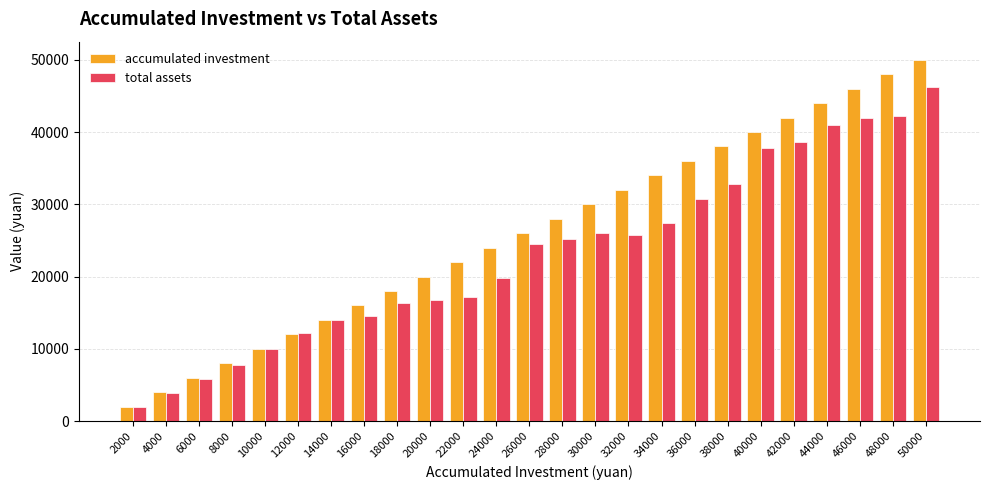

What is the sum of all accumulated investment values?

650000.0